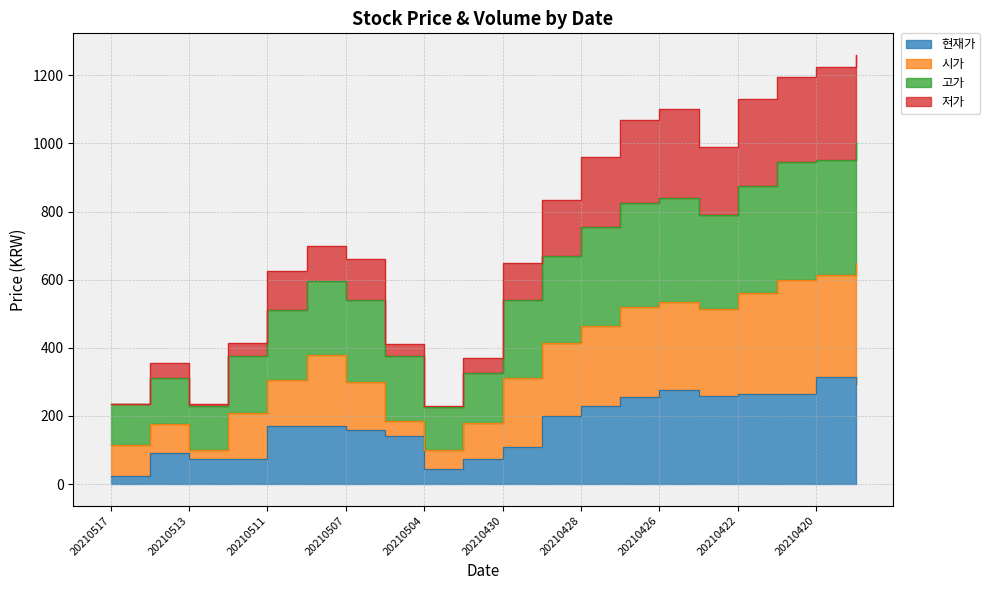

Does the chart have visible grid lines?

Yes